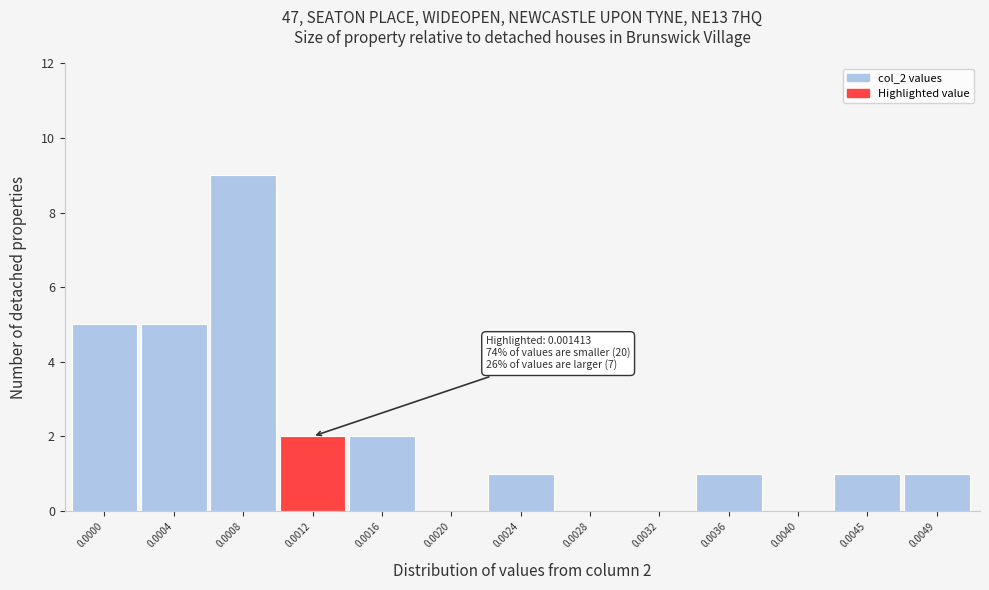

Reading left to right, list all the values displayed in this chart.

0.0000=5	0.0004=5	0.0008=9	0.0012=2	0.0016=2	0.0020=0	0.0024=1	0.0028=0	0.0032=0	0.0036=1	0.0040=0	0.0045=1	0.0049=1